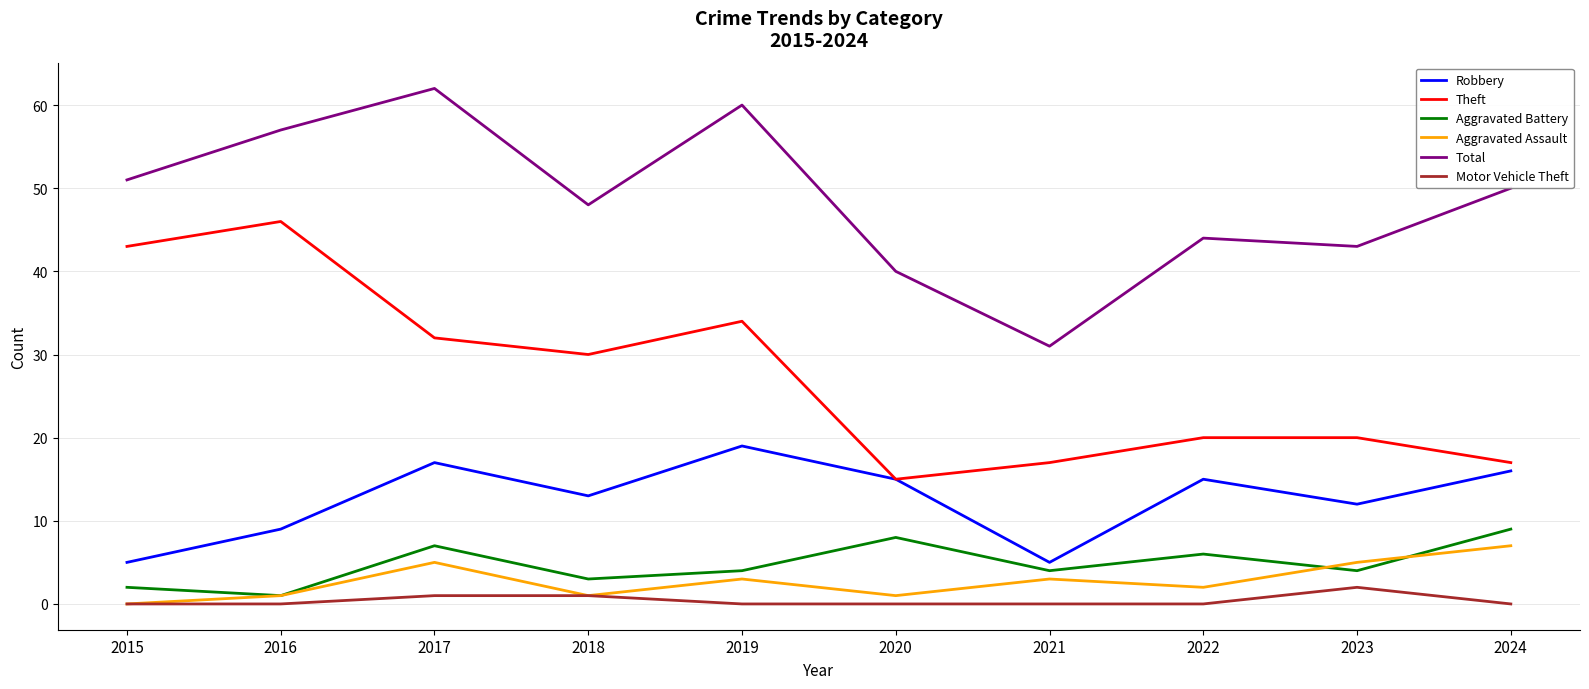

Where is the first local maximum for Total?

2017